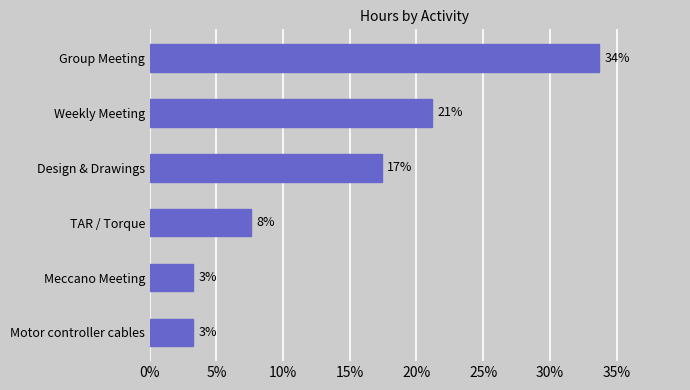

Does the chart contain any negative values?

No